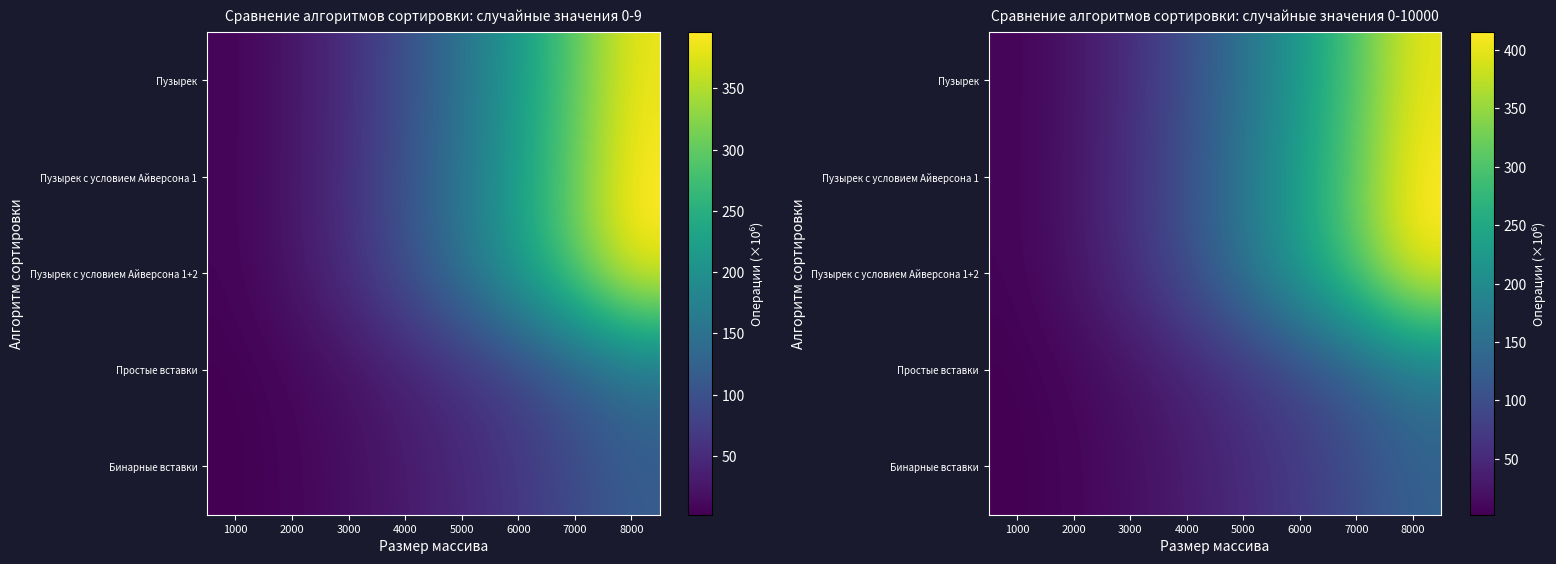

What is the spread (max minus min) of values at 3000?

40.0